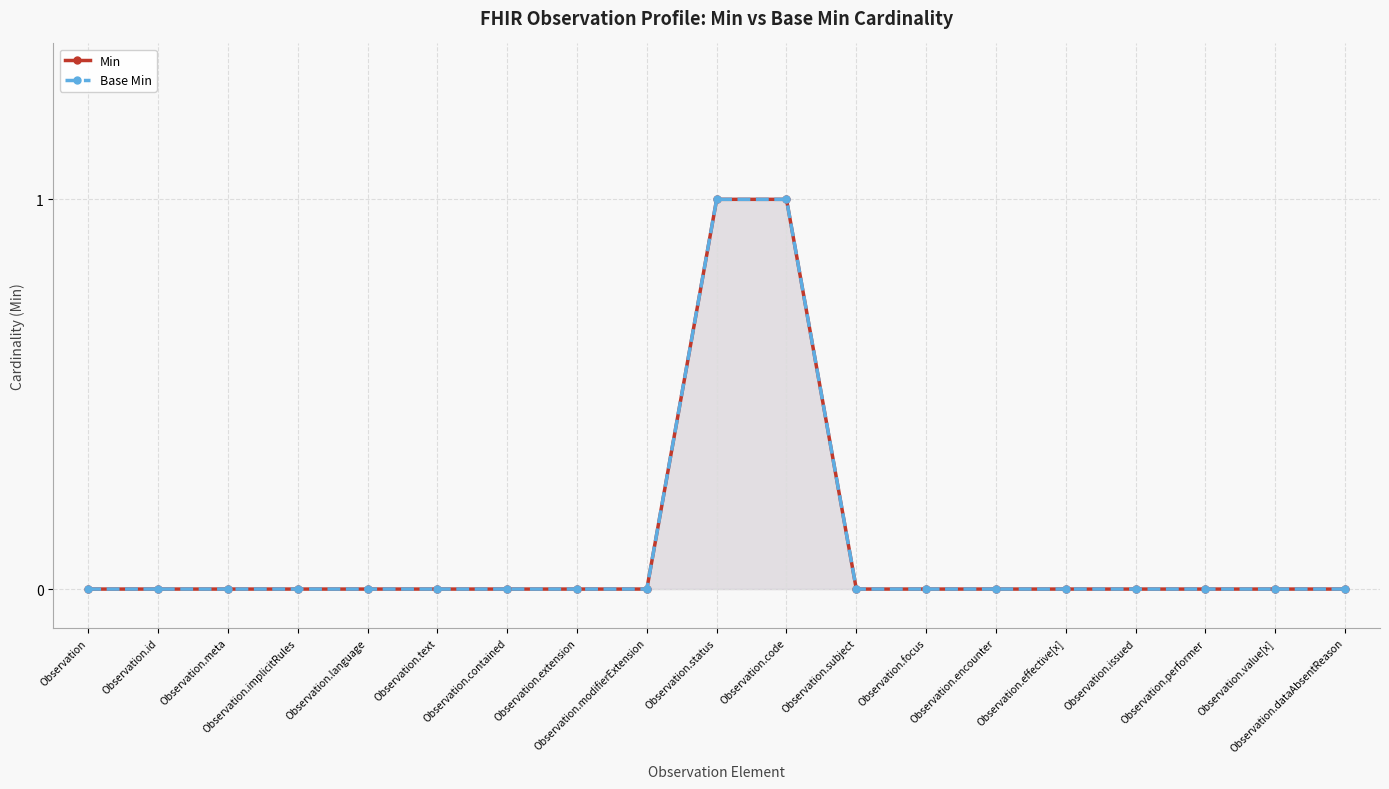

At how many categories does at least one series exceed 0?

2